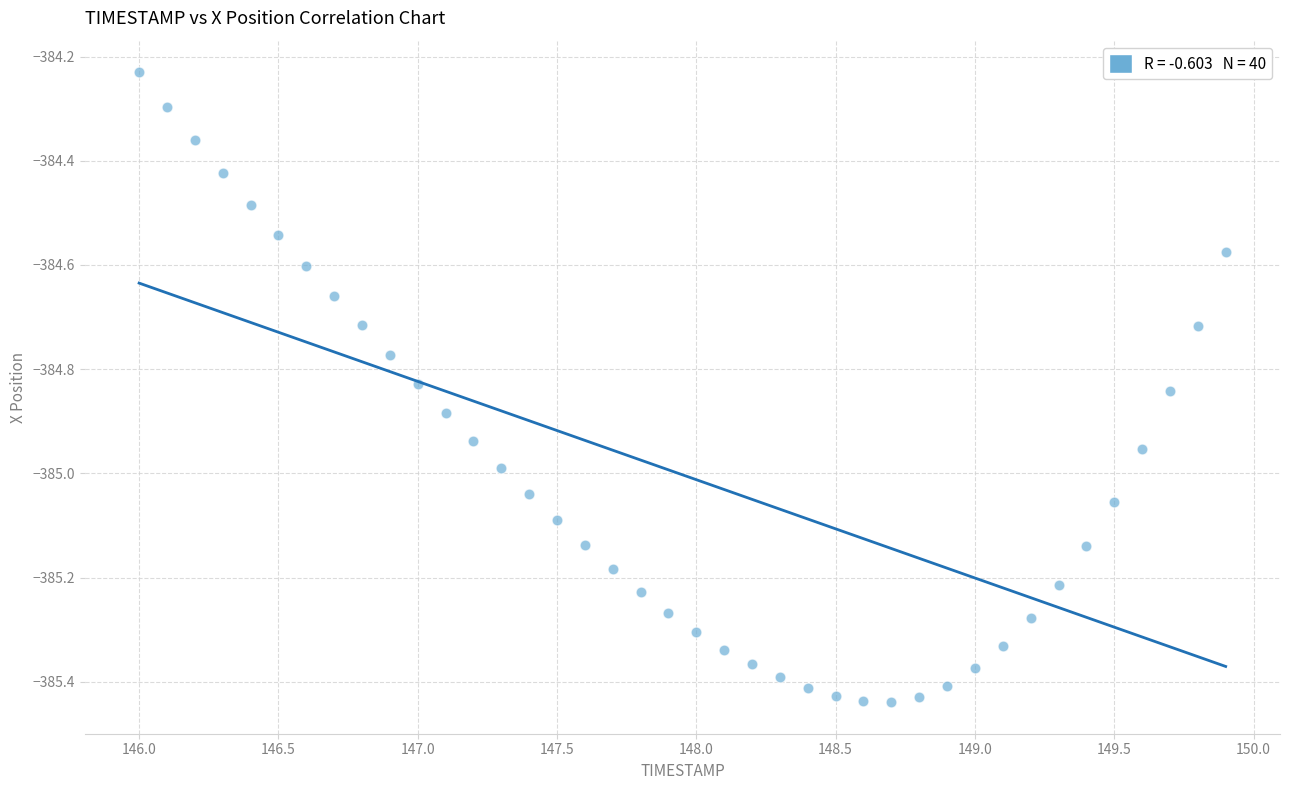

What is the range of Y values (max minus min)?

1.2